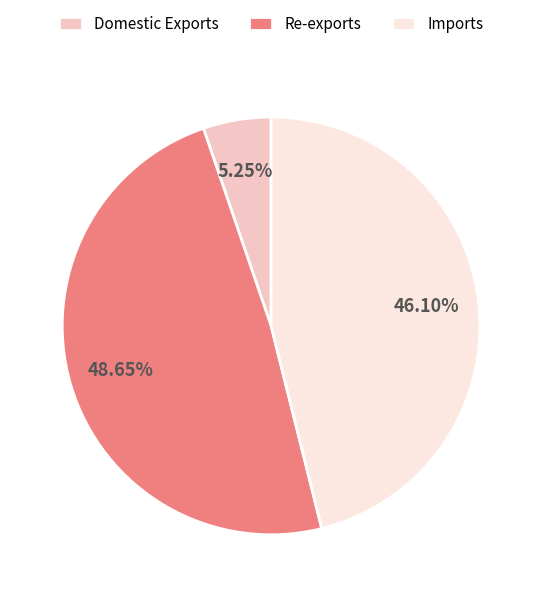

Which has a higher value, Domestic Exports or Re-exports?

Re-exports